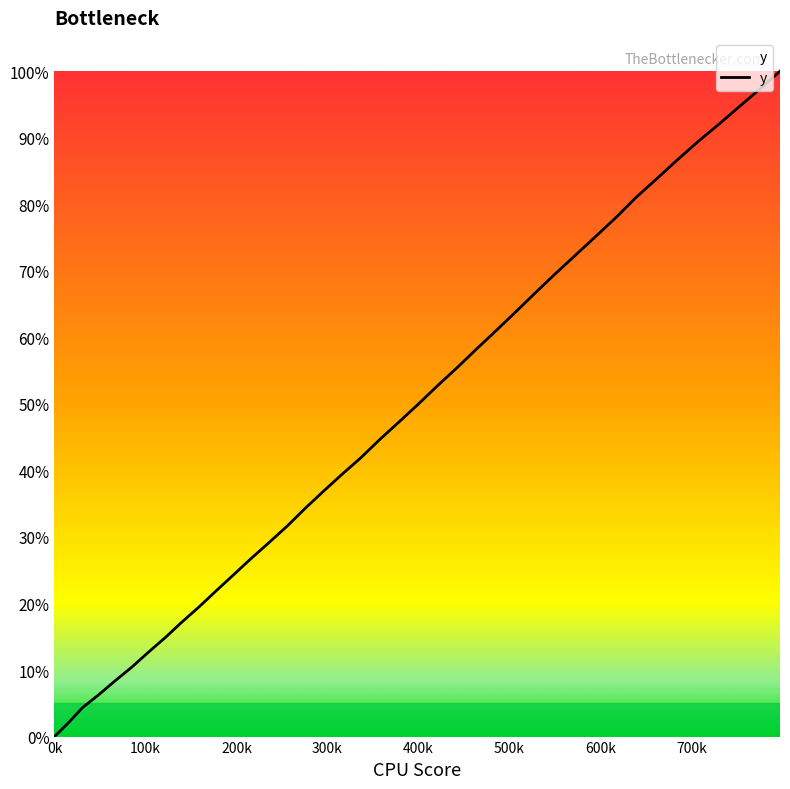

What is the greatest value displayed?

100.0